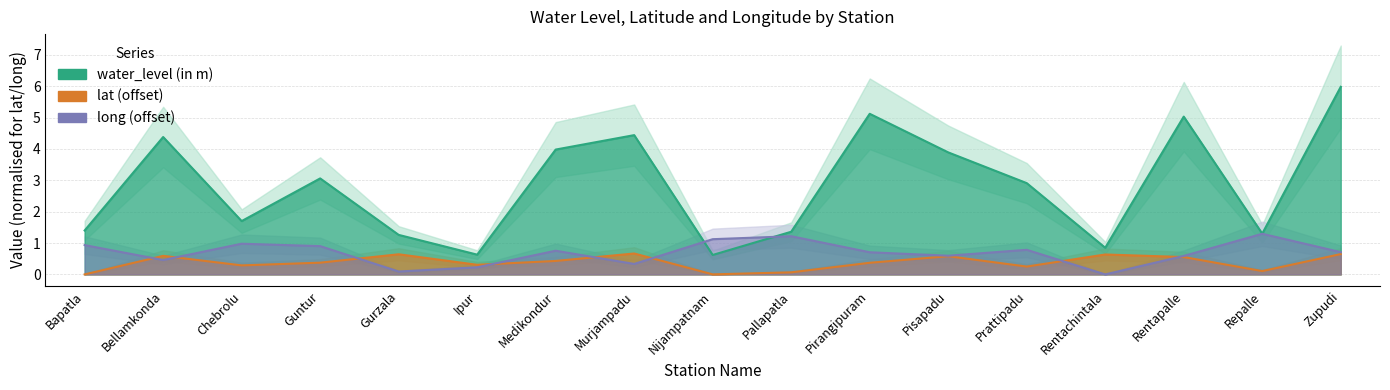

How many data points in lat are above 0?

16